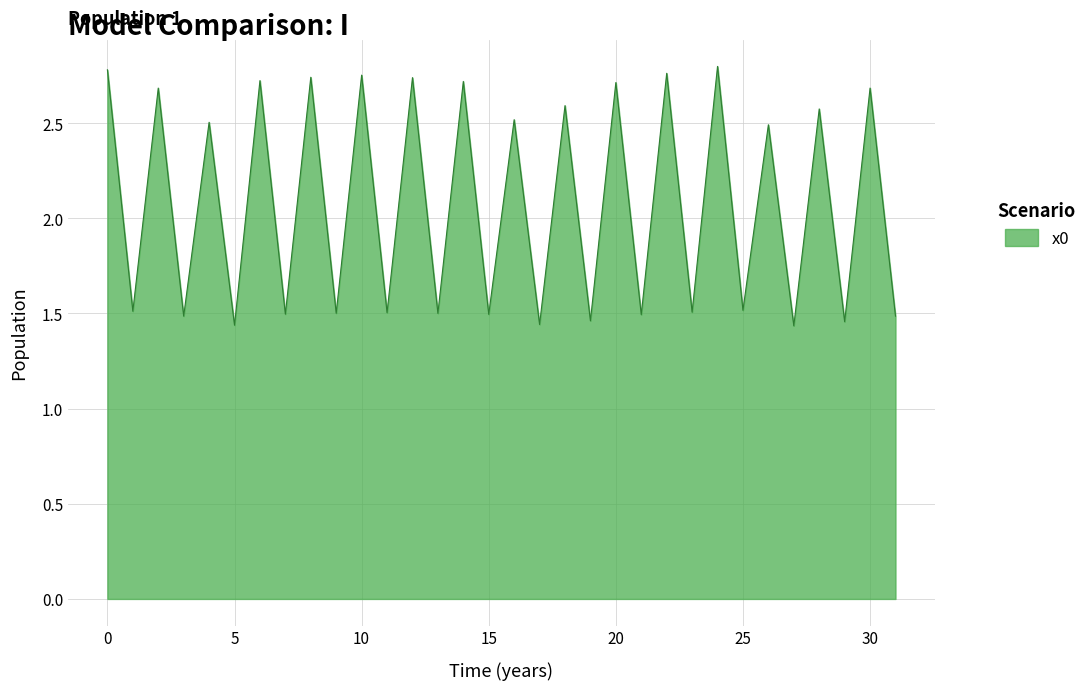

How many points are higher than both their immediate neighbors (excluding endpoints)?

15